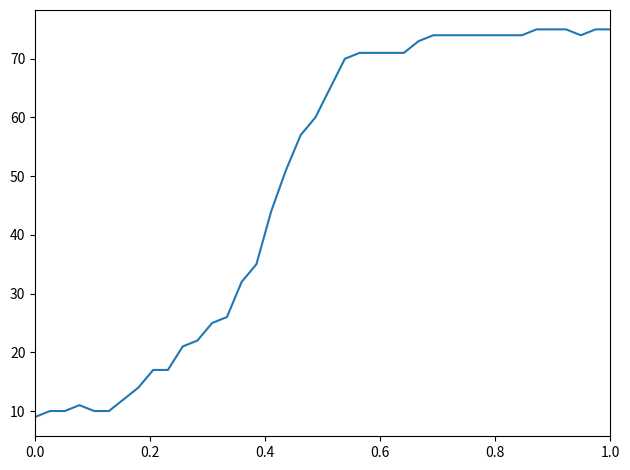

What is the difference between the maximum and minimum values?

66